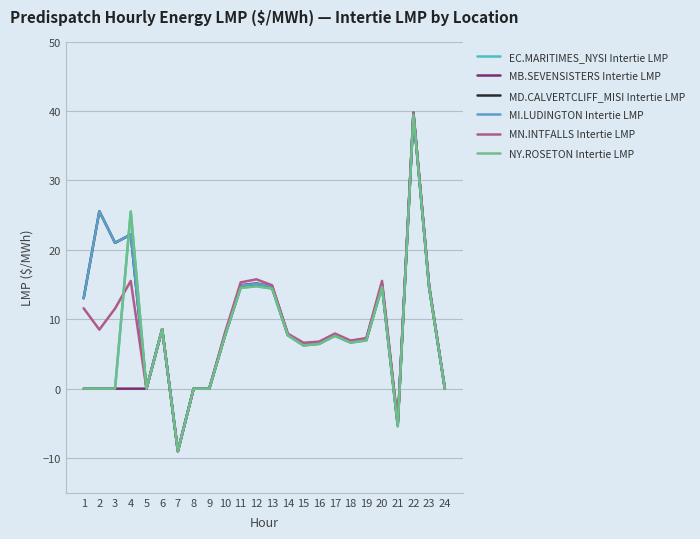

Which label corresponds to the largest value in the chart?

22